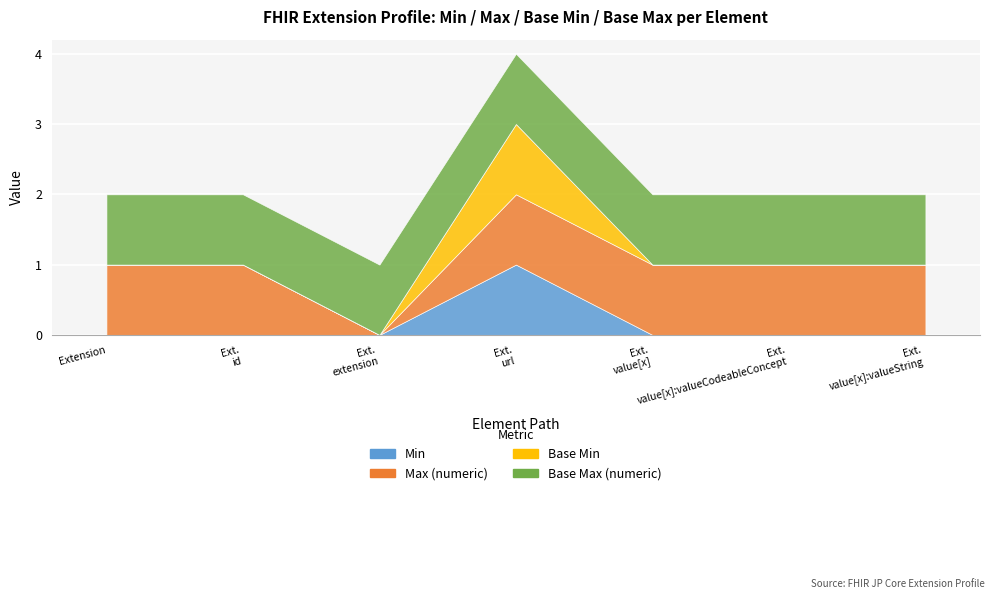

What is the label of the 1st point from the left?

Extension